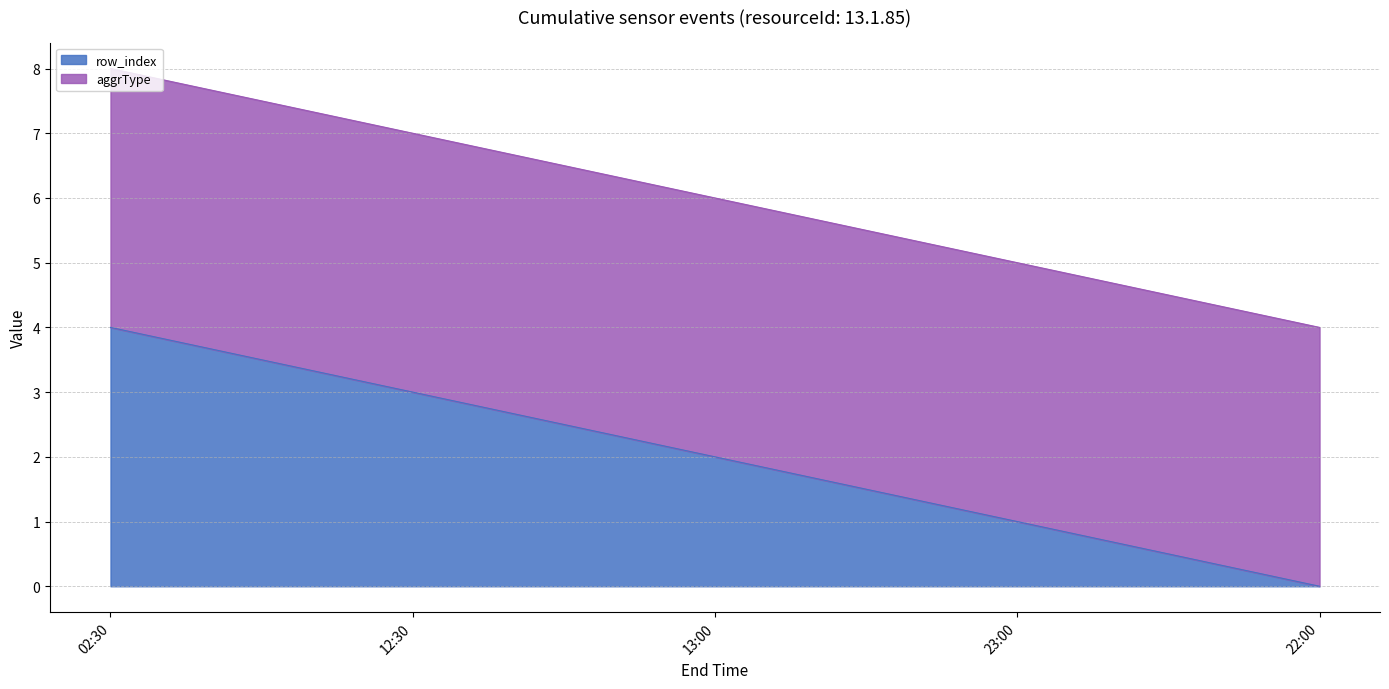

Where does the data first go above 2?

02:30